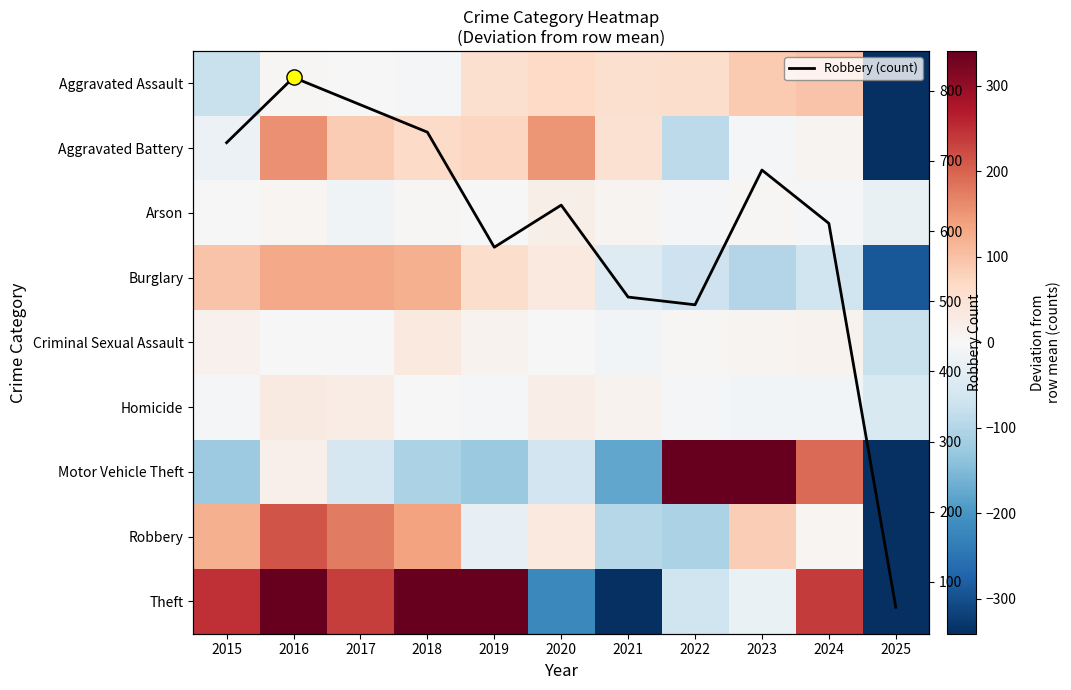

Which has a higher value, 2018 or 2020?

2020